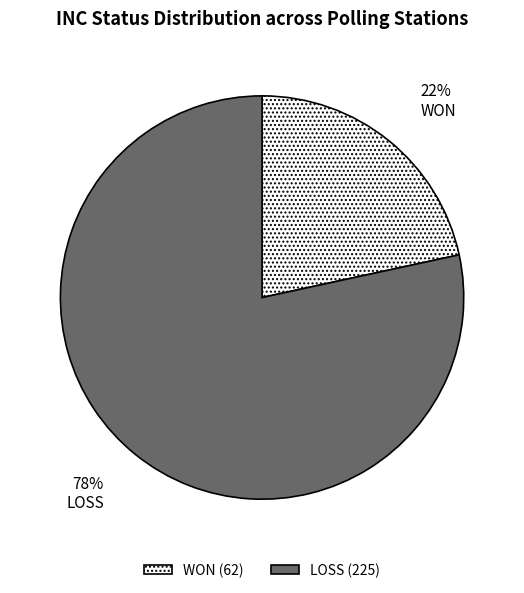

Count the number of slices in the pie.

2